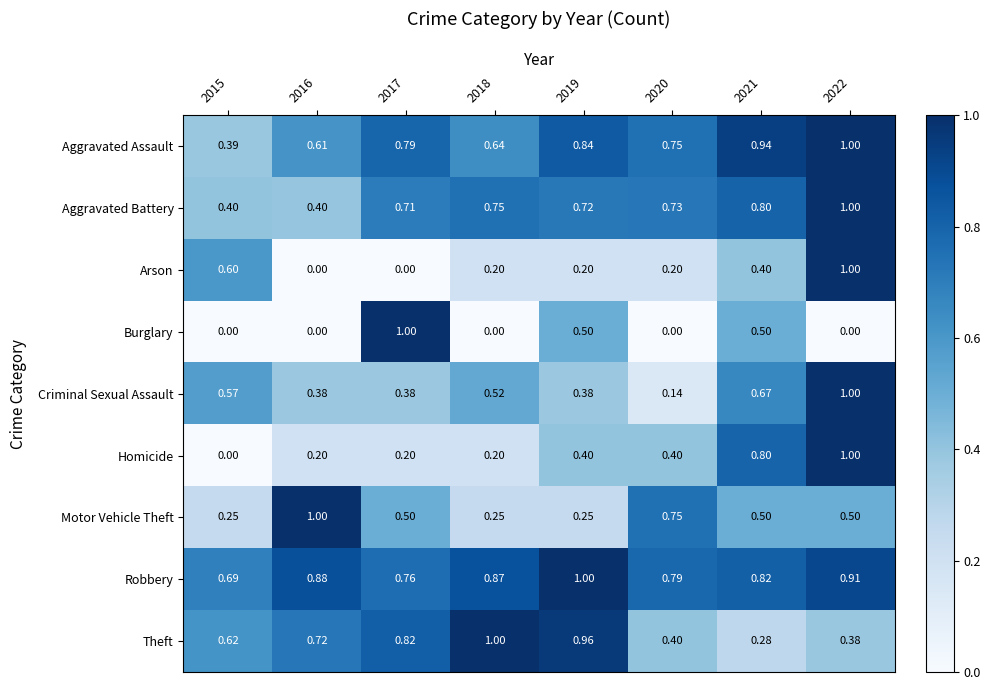

Is the value of Theft at 2016 greater than the value of Motor Vehicle Theft at 2015?

Yes